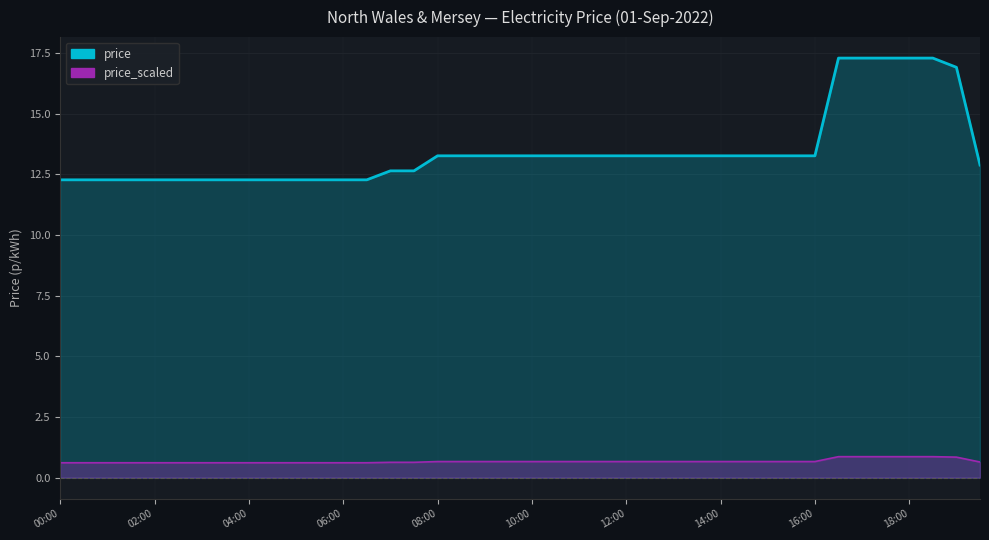

Between 14:00 and 19:30, which is larger?

14:00